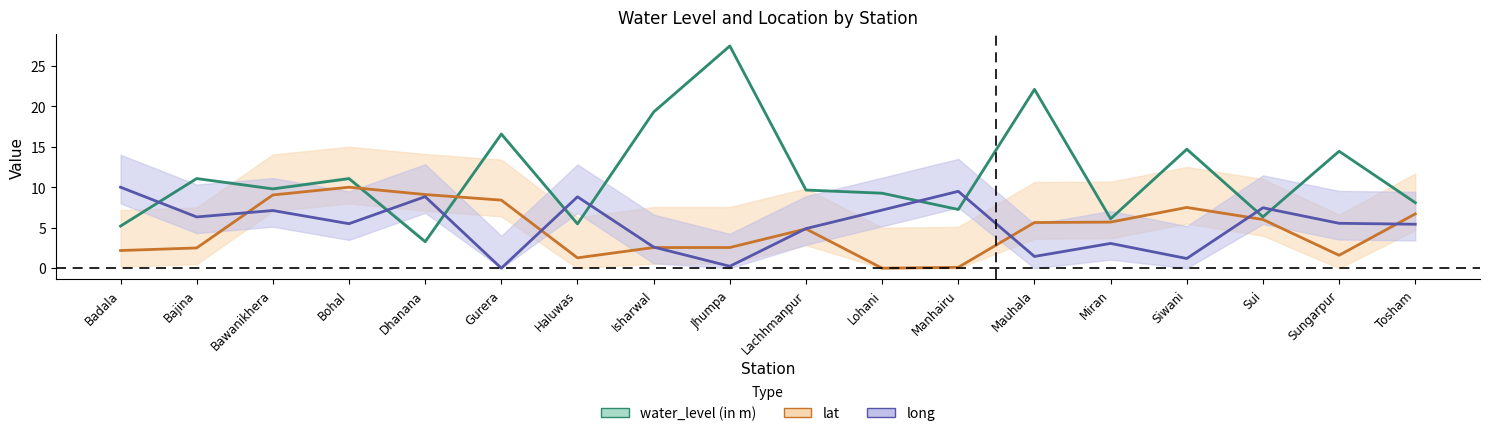

Which series has the largest range (max minus min)?

water_level (in m)